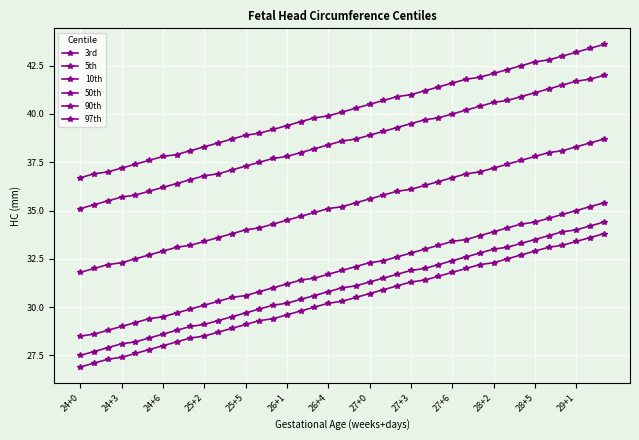

Is this an area chart (filled region under the line)?

No